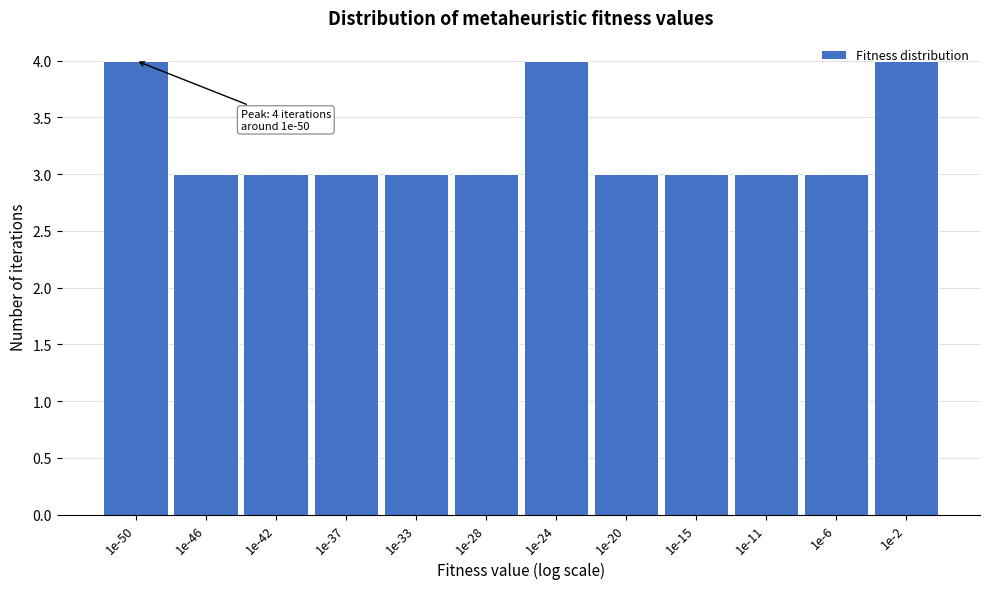

The chart shows a value of 5 at 1e-28. True or false?

False